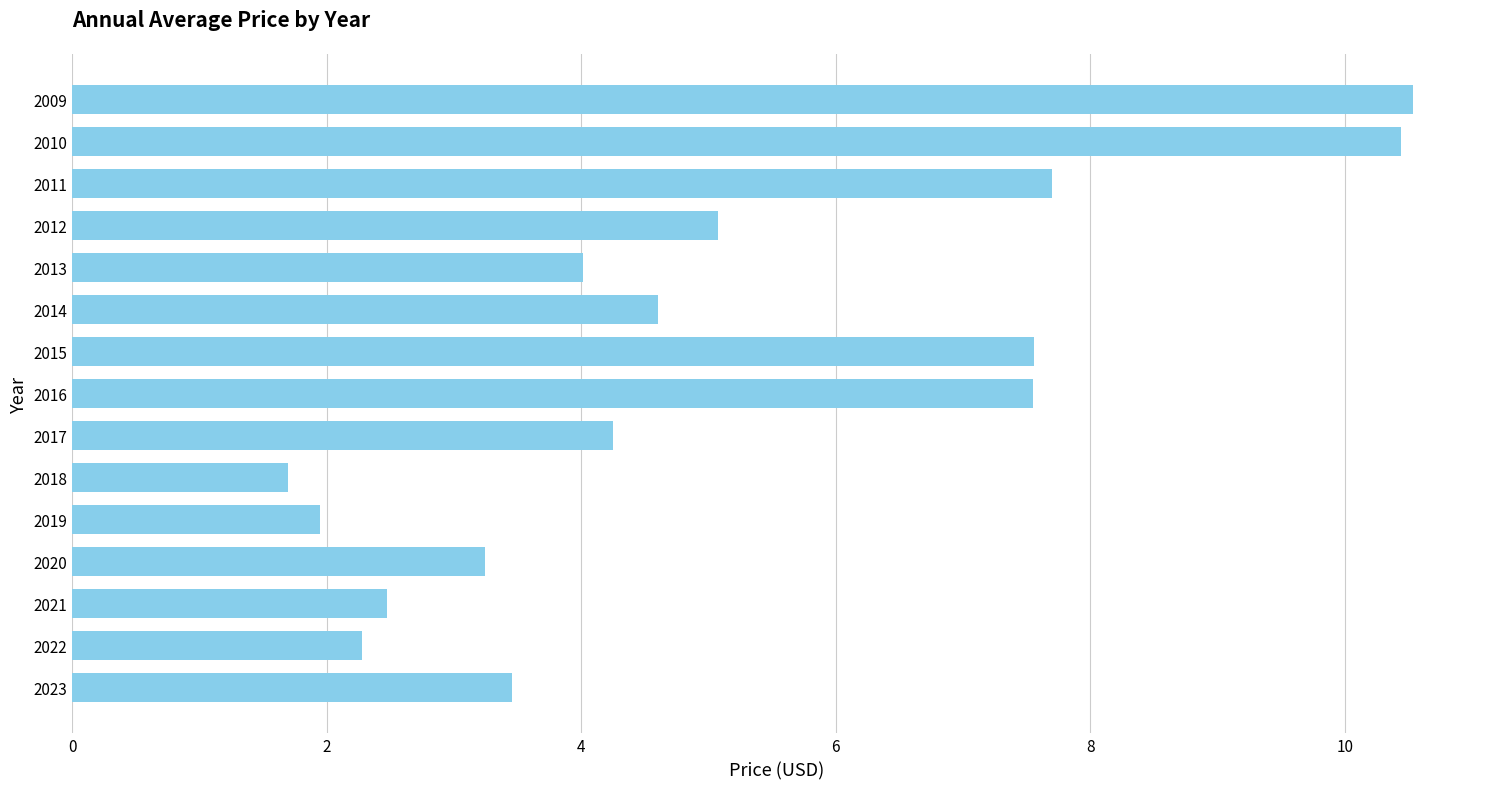

Approximately how many times larger is the value at 2010 compared to 2014?

2.3